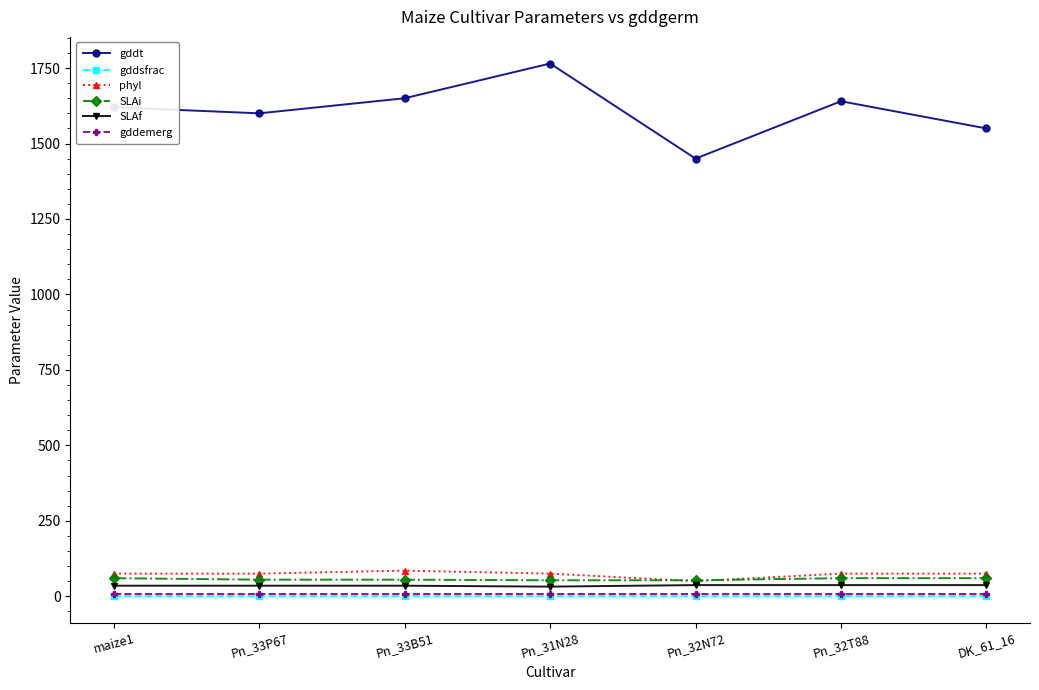

What is the greatest value displayed?

1765.0